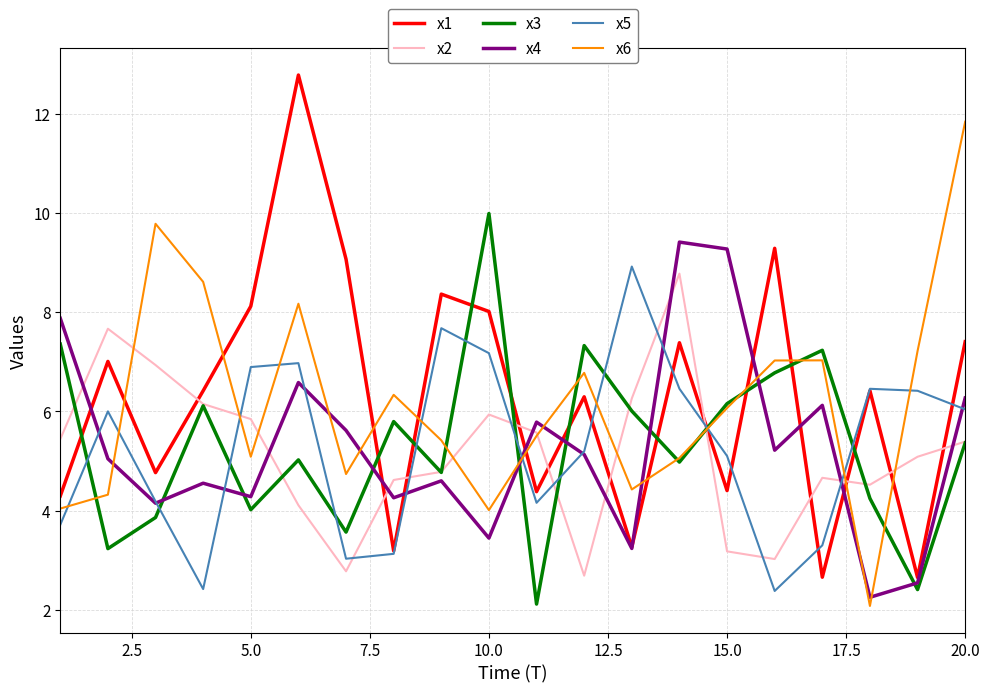

What is the average value of the x6 series?

6.2